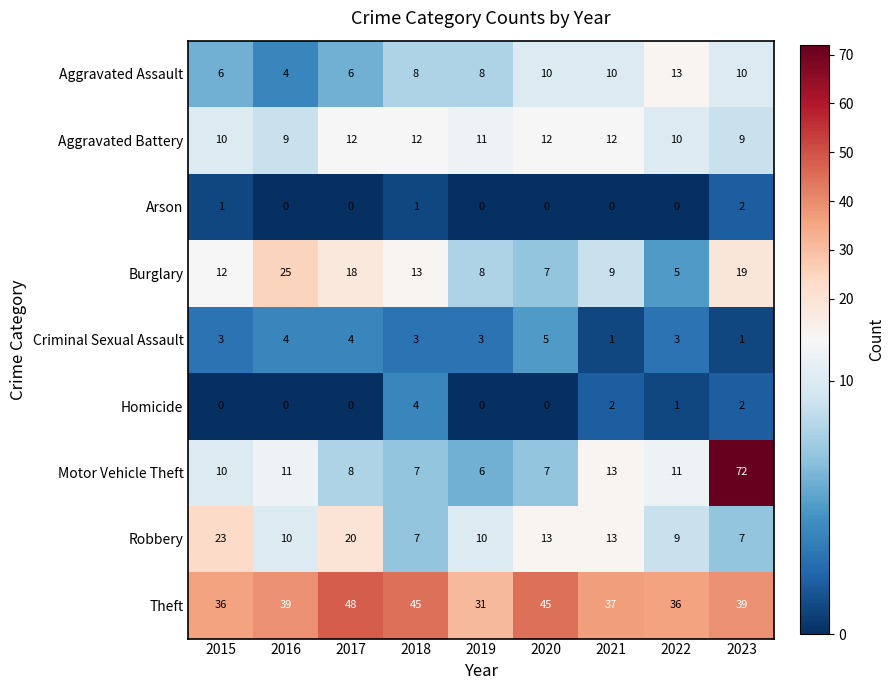

The Robbery series shows 12 at 2022. True or false?

False